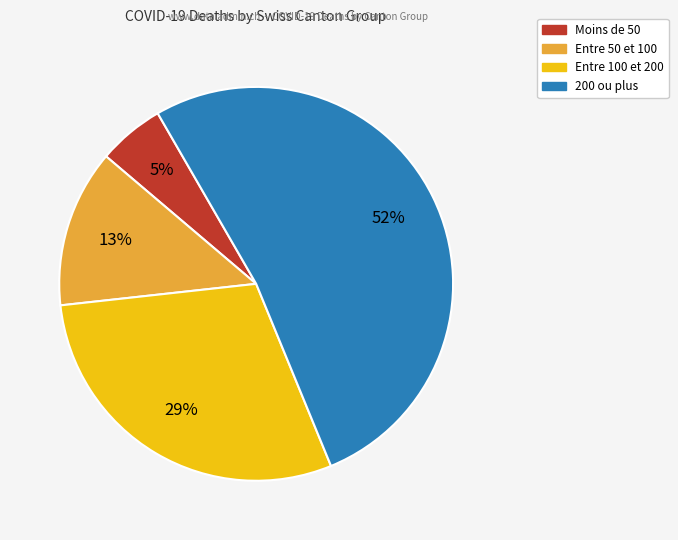

Is there a majority slice in this chart?

Yes